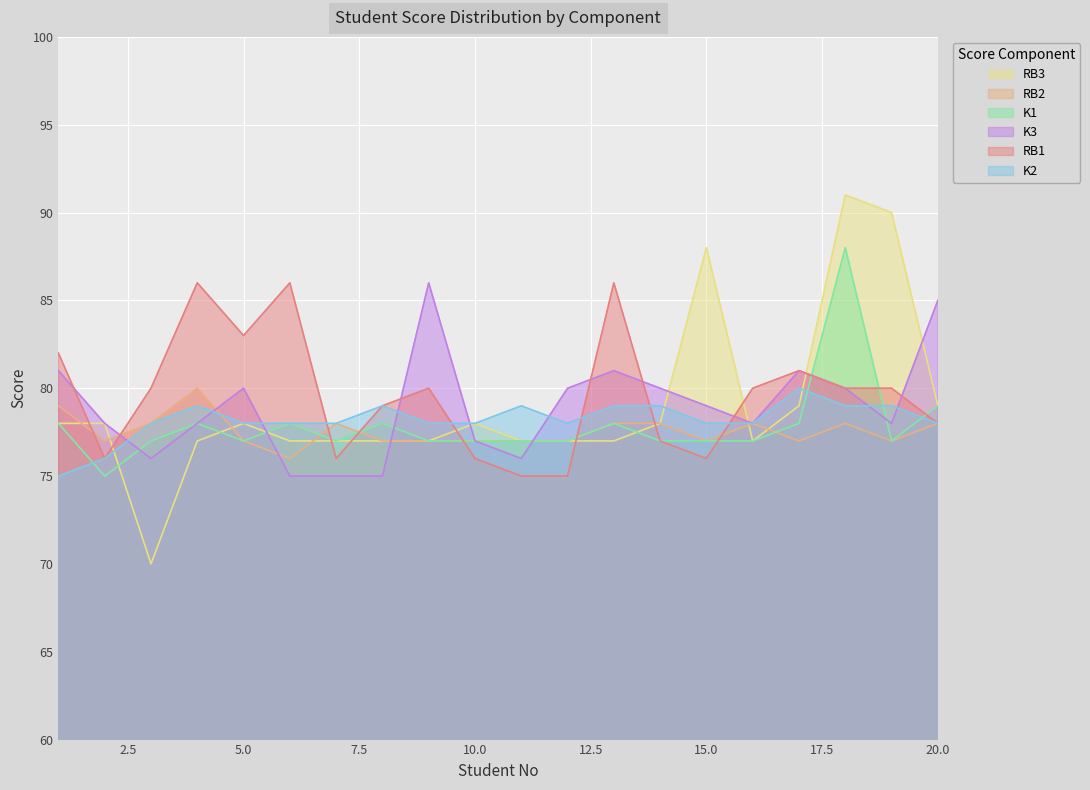

After their last crossing, which series has the higher values: K2 or K1?

K1